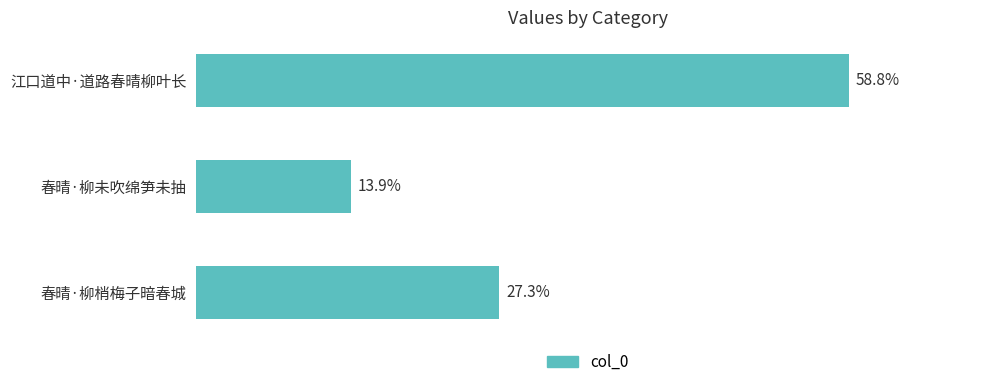

What is the label of the 1st bar from the top?

江口道中·道路春晴柳叶长